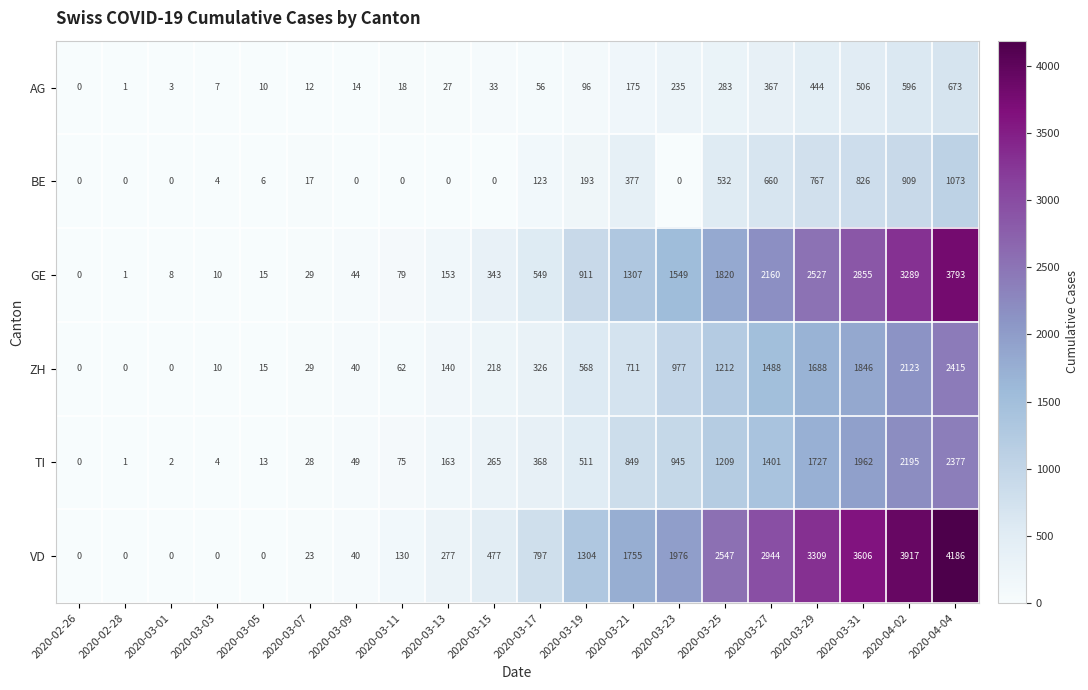

At which category is the sum across all series the highest?

2020-04-04